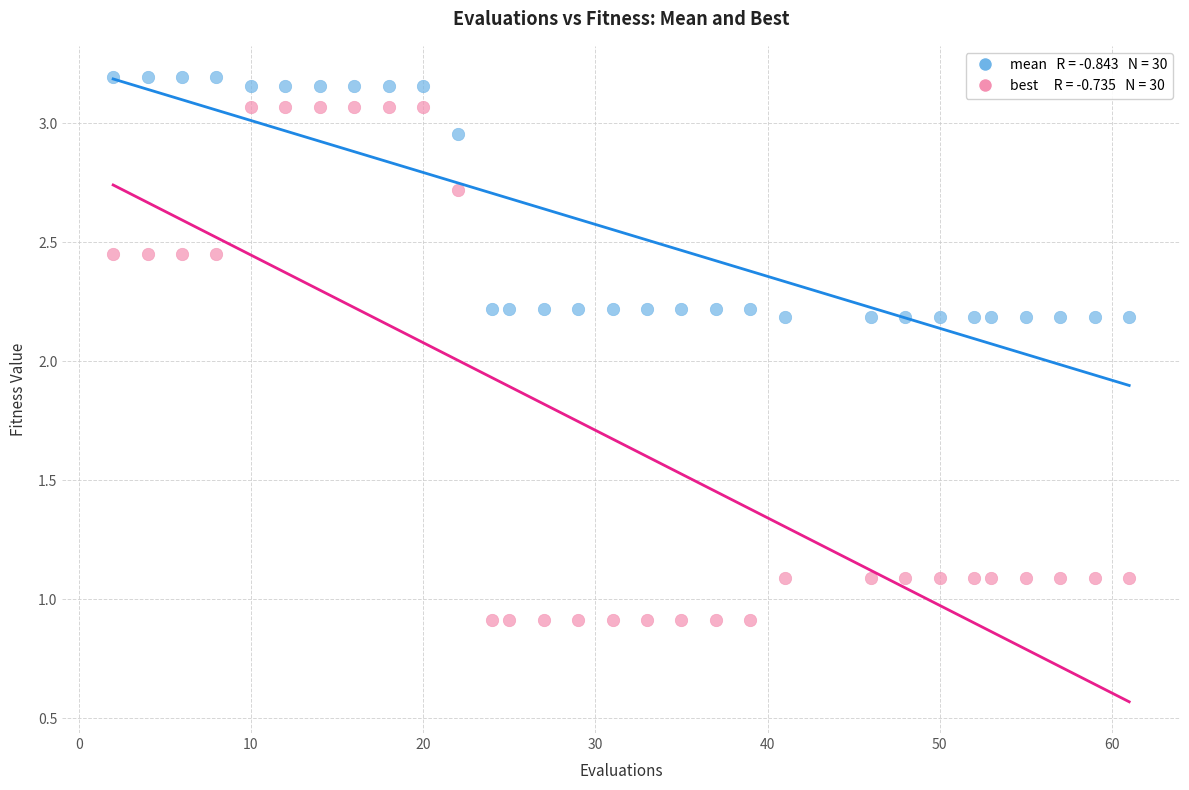

Count the number of points in this scatter plot.

60